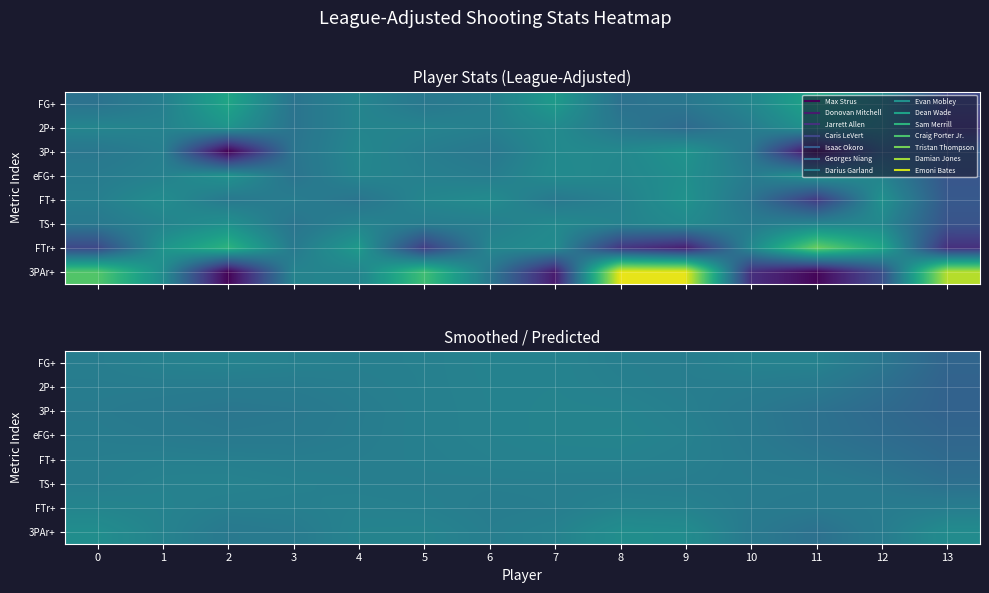

How many categories are shown in the chart?

14